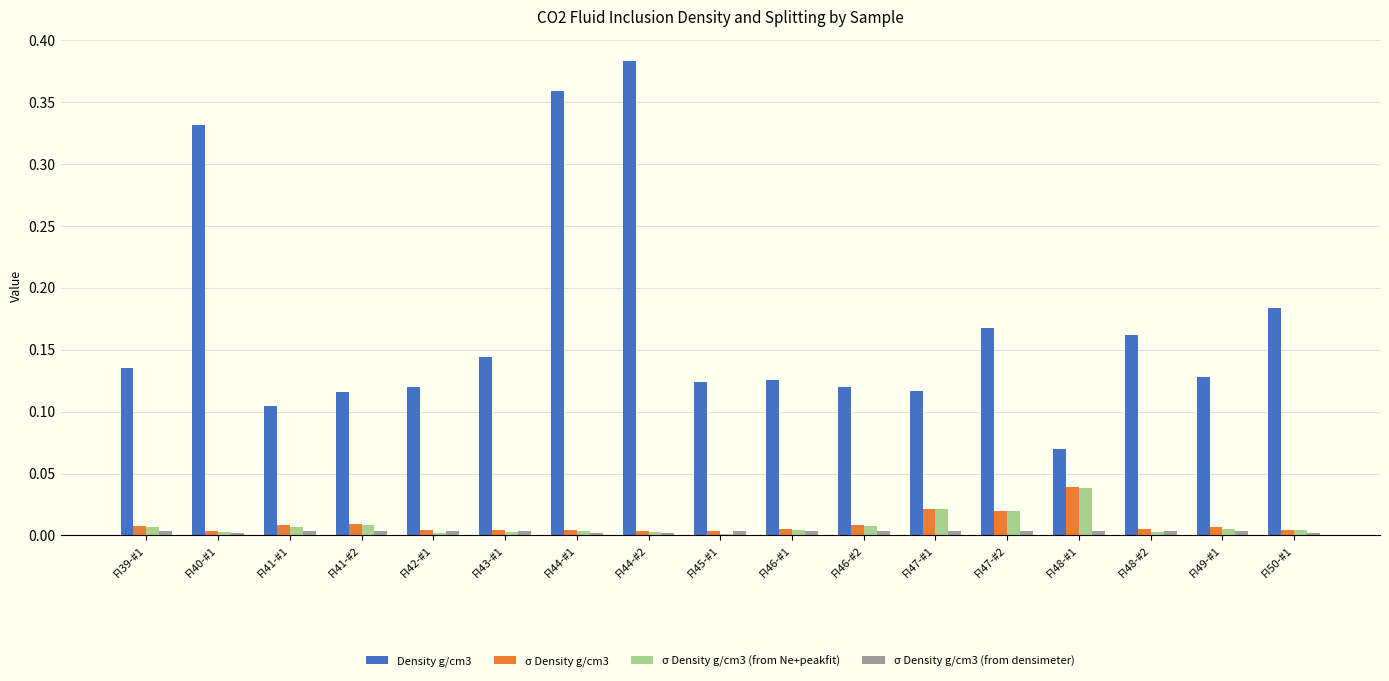

The σ Density g/cm3 (from Ne+peakfit) series shows 0.0 at FI41-#1. True or false?

True